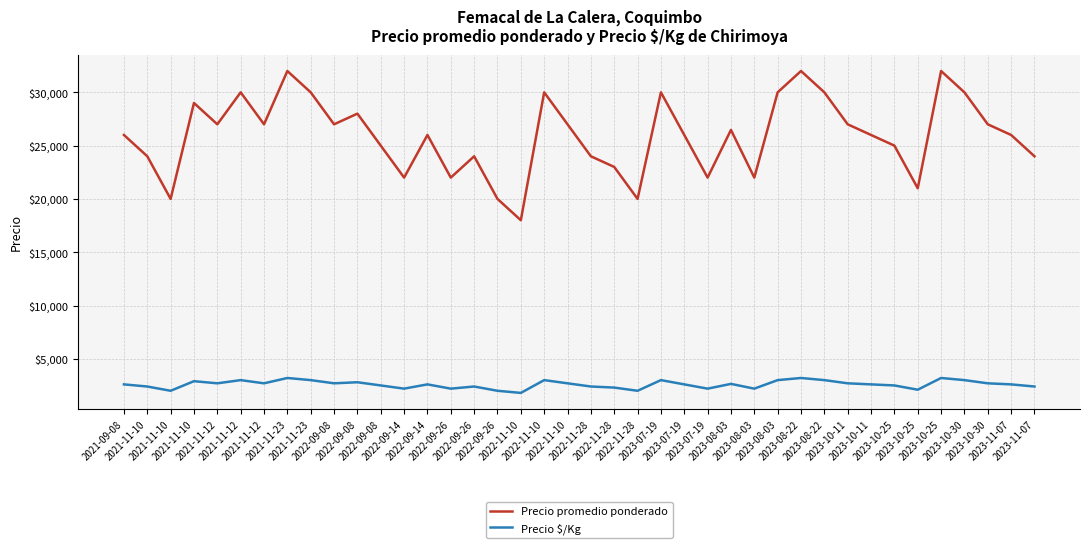

List the labels in order of Precio $/Kg value, largest first.

2021-11-23, 2023-08-22, 2023-10-25, 2021-11-12, 2021-11-23, 2022-11-10, 2023-07-19, 2023-08-03, 2023-08-22, 2023-10-30, 2021-11-10, 2022-09-08, 2021-11-12, 2021-11-12, 2022-09-08, 2022-11-10, 2023-10-11, 2023-10-30, 2023-08-03, 2021-09-08, 2022-09-14, 2023-07-19, 2023-10-11, 2023-11-07, 2022-09-08, 2023-10-25, 2021-11-10, 2022-09-26, 2022-11-28, 2023-11-07, 2022-11-28, 2022-09-14, 2022-09-26, 2023-07-19, 2023-08-03, 2023-10-25, 2021-11-10, 2022-09-26, 2022-11-28, 2022-11-10